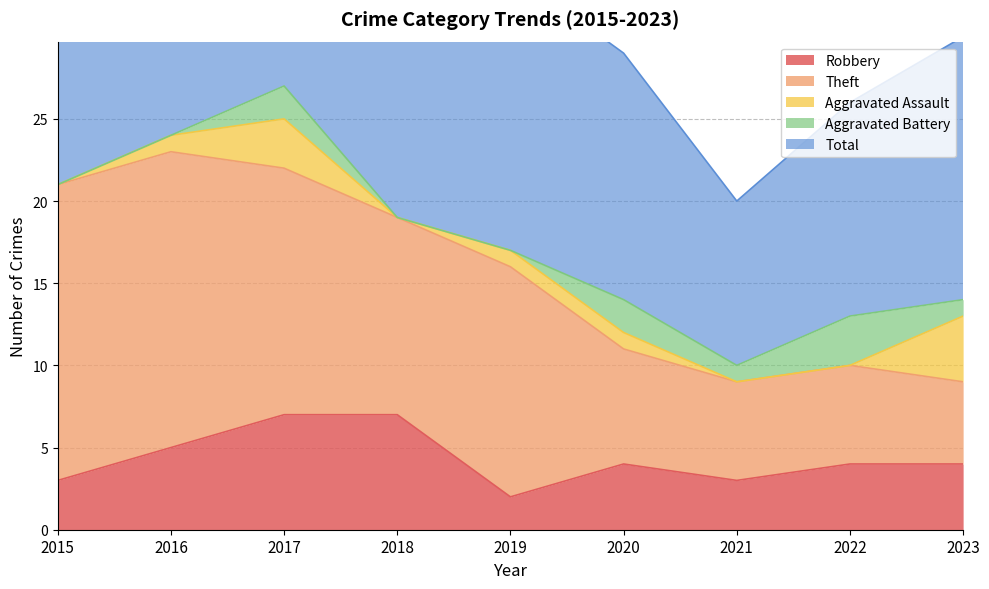

Between 2018 and 2020, which series saw the biggest shift?

Theft